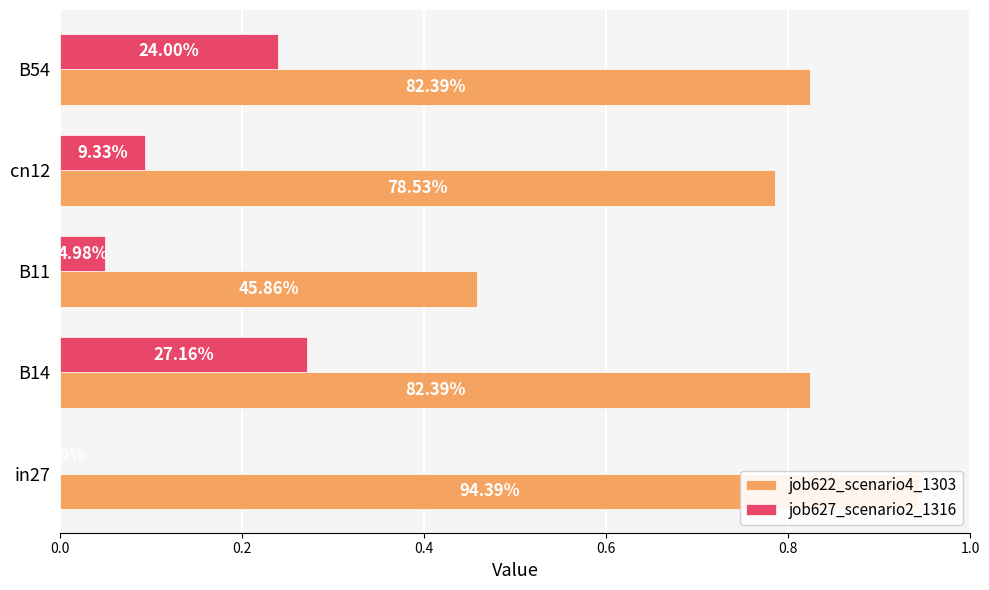

At how many categories does at least one series exceed 0?

5